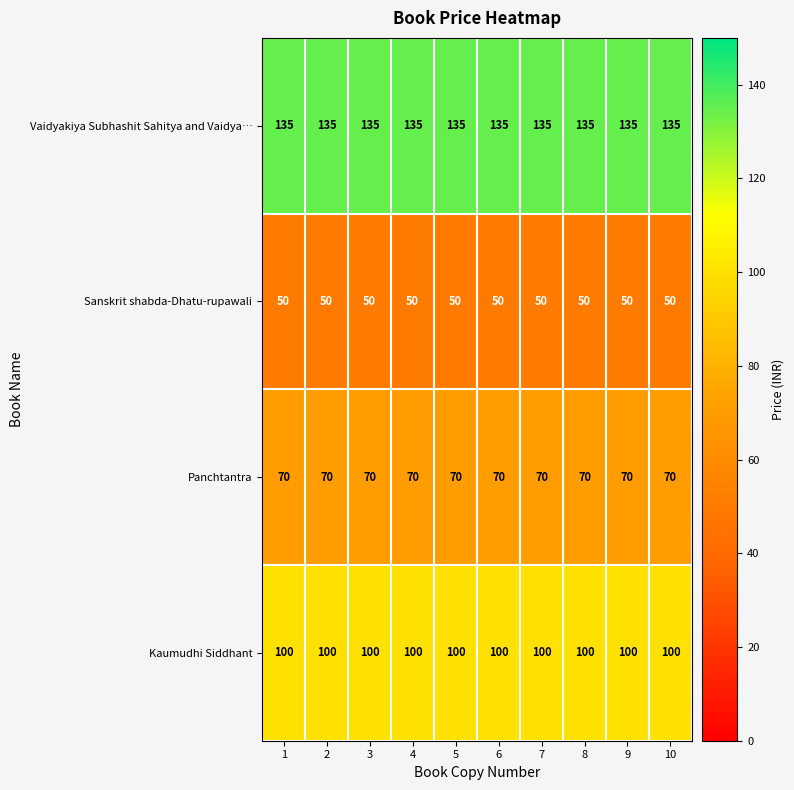

What is the maximum value for Sanskrit shabda-Dhatu-rupawali?

50